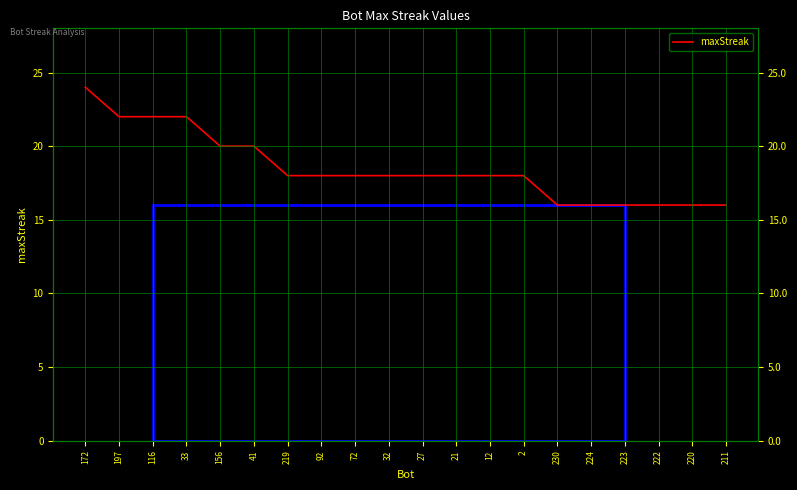

Which label corresponds to the largest value in the chart?

172